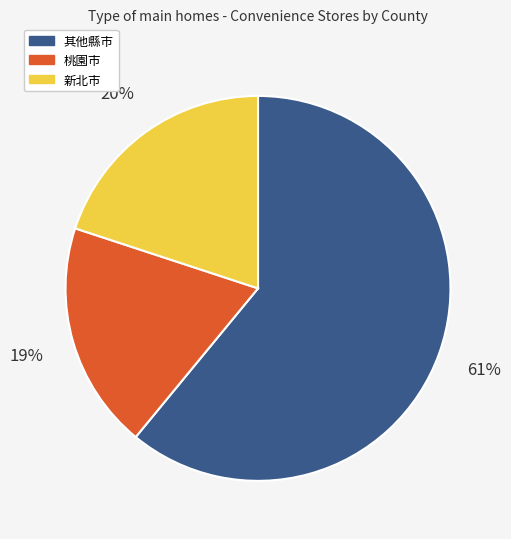

Is the sum of 桃園市 and 新北市 greater than half?

No